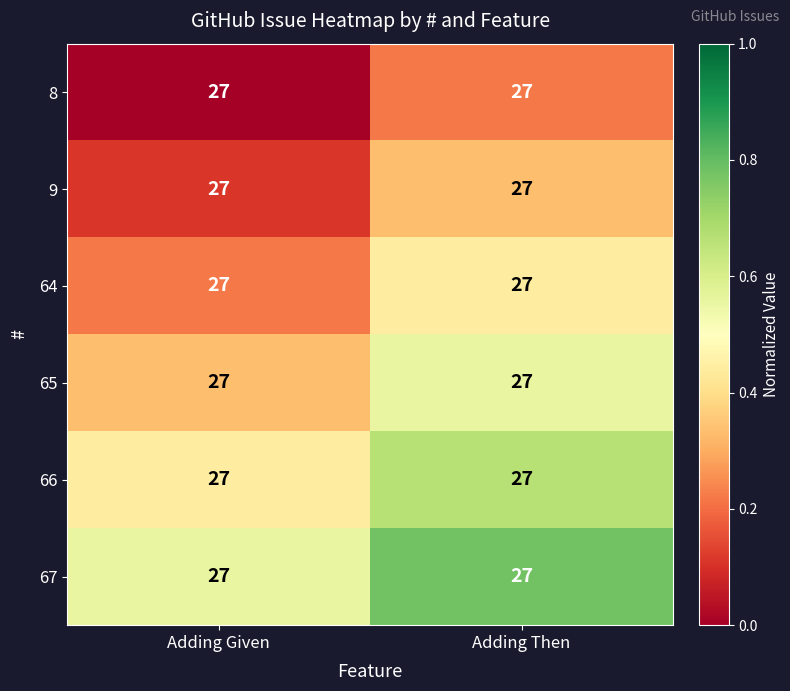

How many 67 values are between 0 and 1?

2